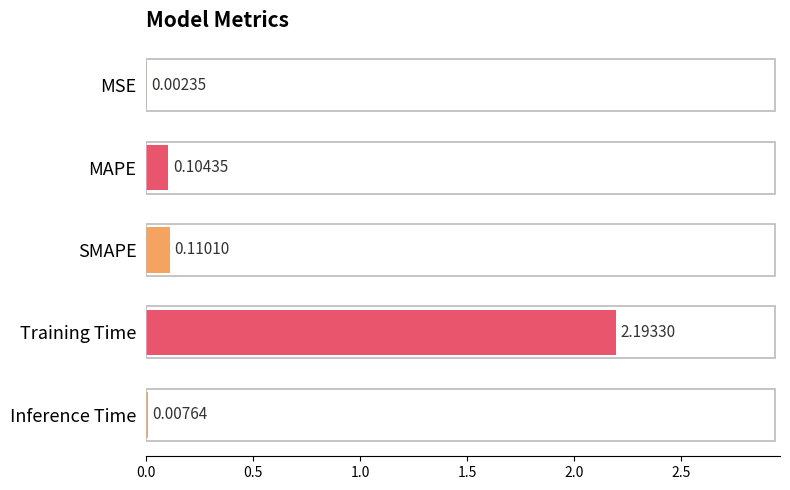

Which label corresponds to the largest value in the chart?

Training Time